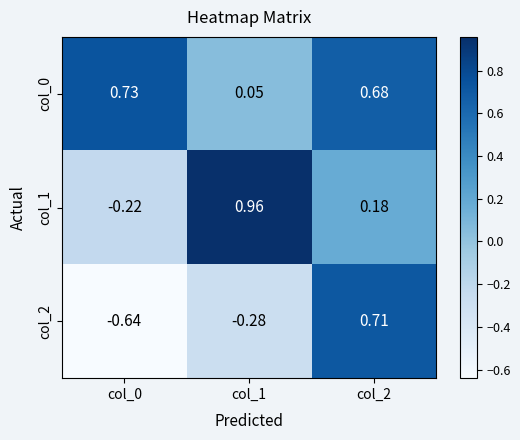

How many categories are shown in the chart?

3